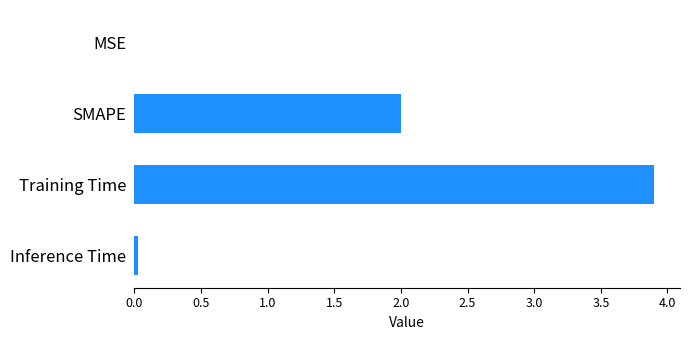

Is it true that the value at SMAPE is 2.0?

True